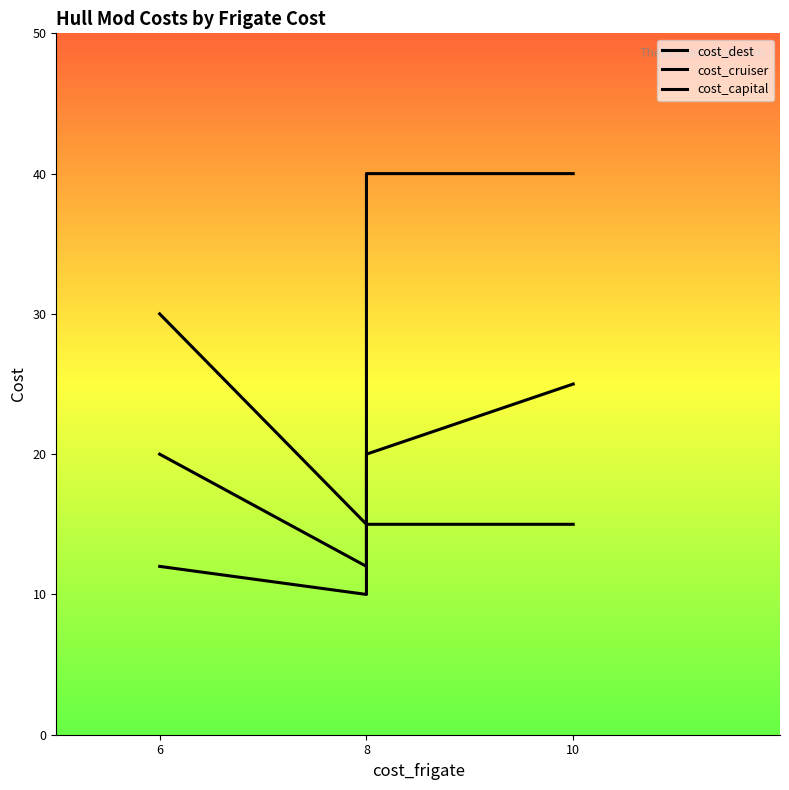

What is the difference between the maximum and minimum values in the cost_cruiser series?

13